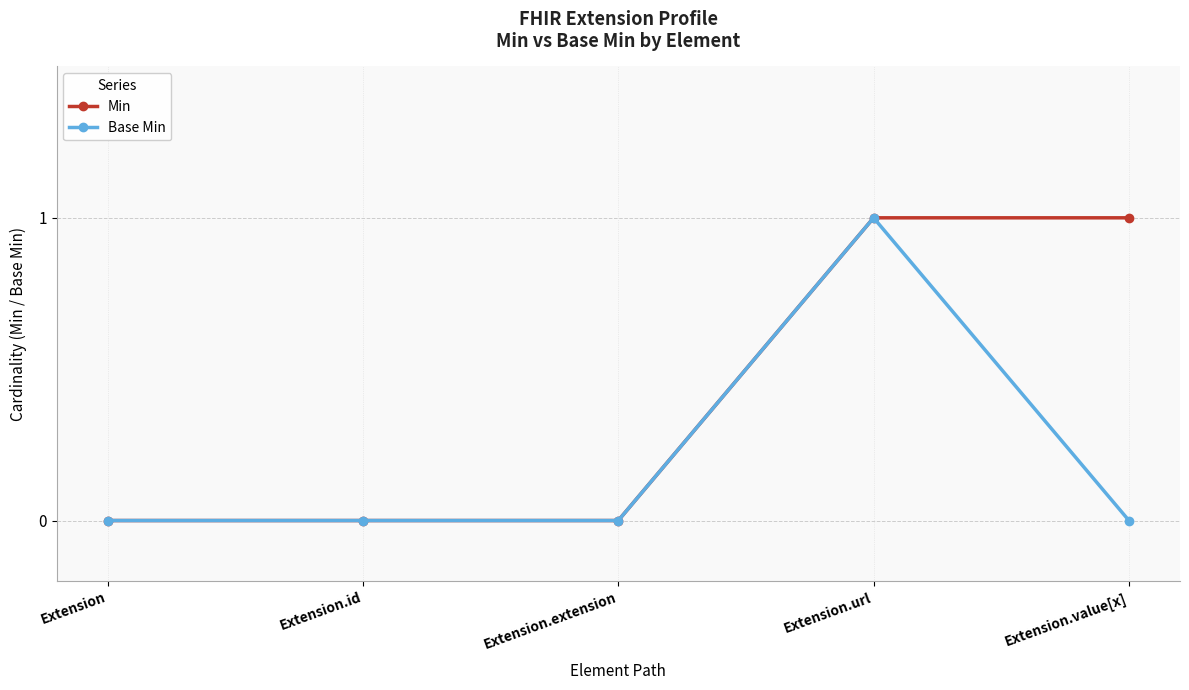

True or false: Base Min has more than 2 interior local peaks.

False